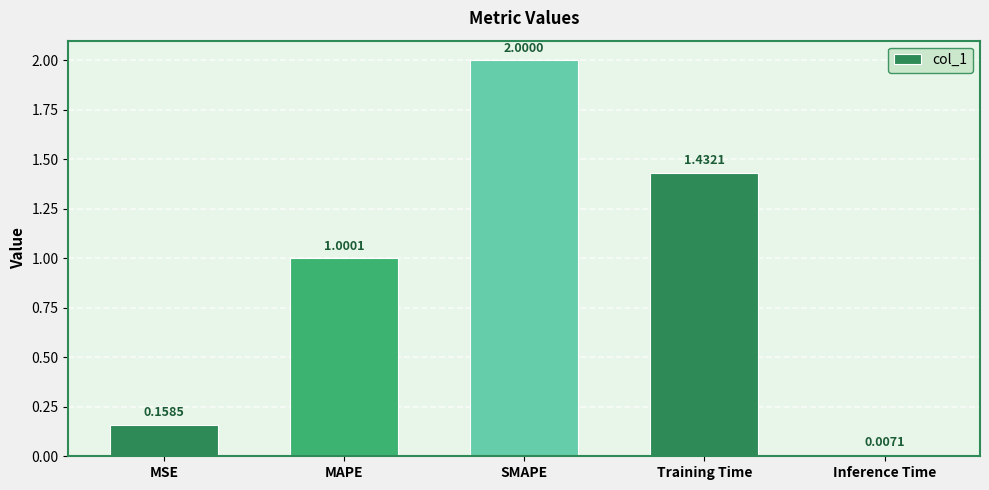

At which label is the value closest to 1?

MAPE